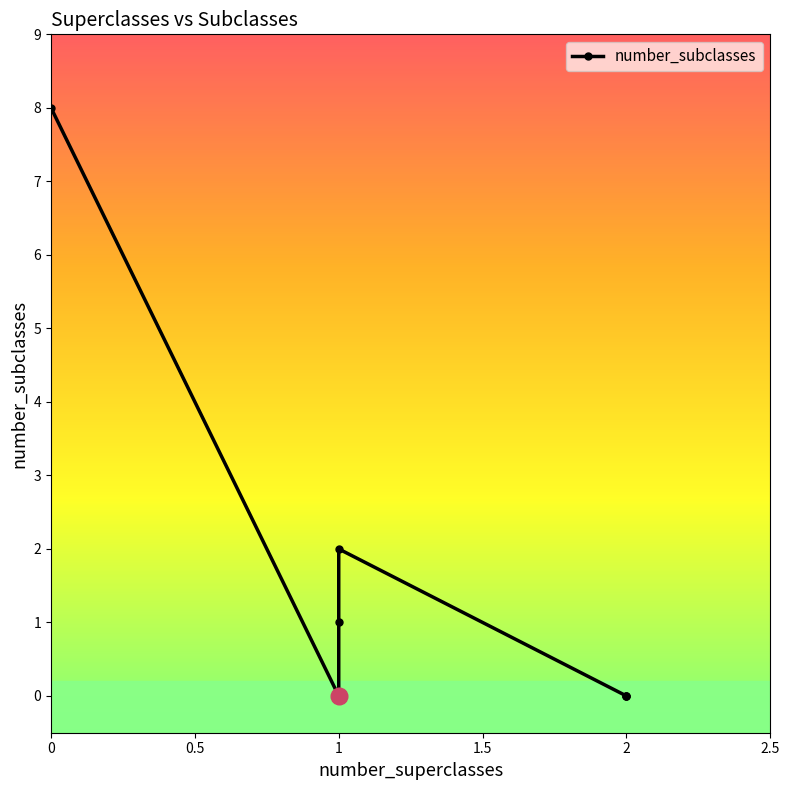

True or false: there are more than 1 points higher than both neighbors.

False